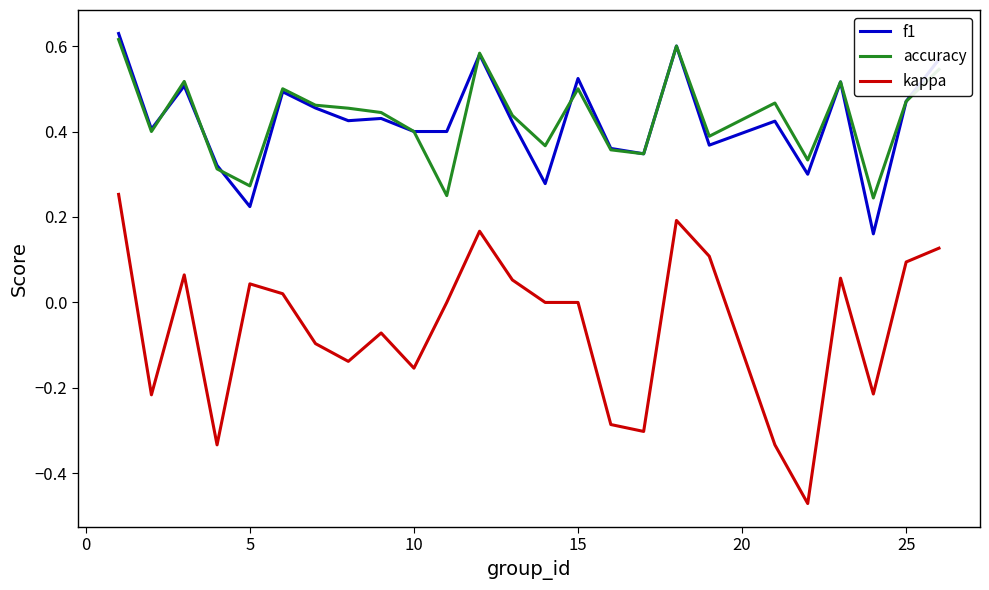

True or false: kappa and f1 intersect in this chart.

False